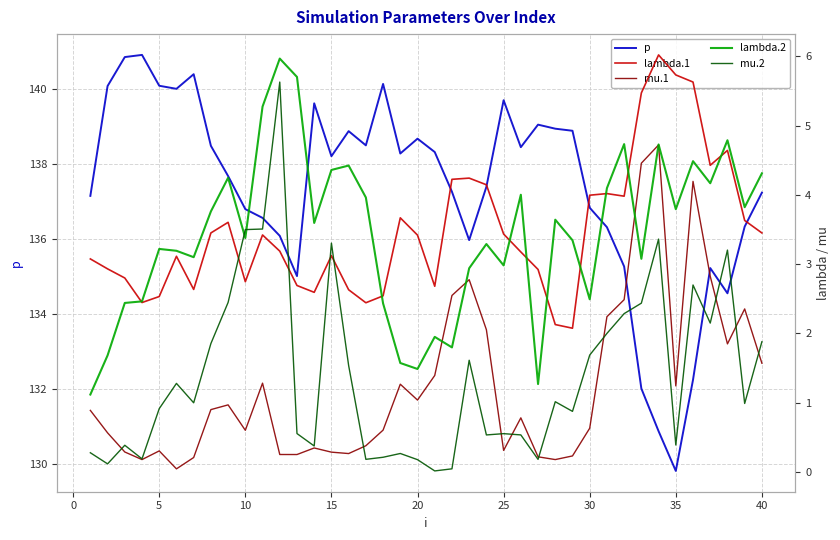

What is the highest value of the p series?

140.9